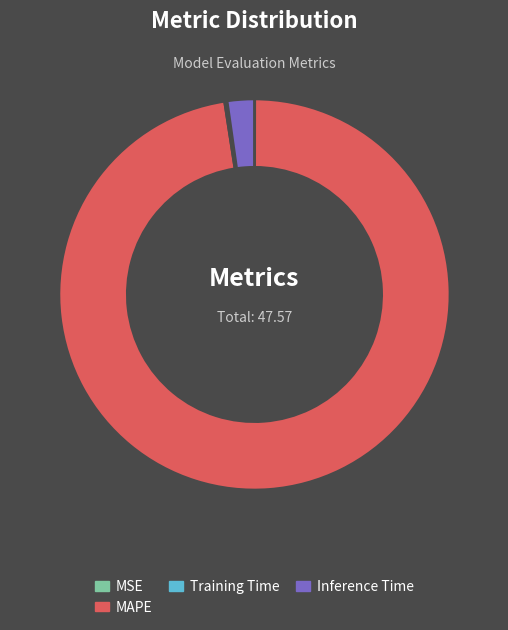

Is it true that Inference Time is 2% of the pie?

True